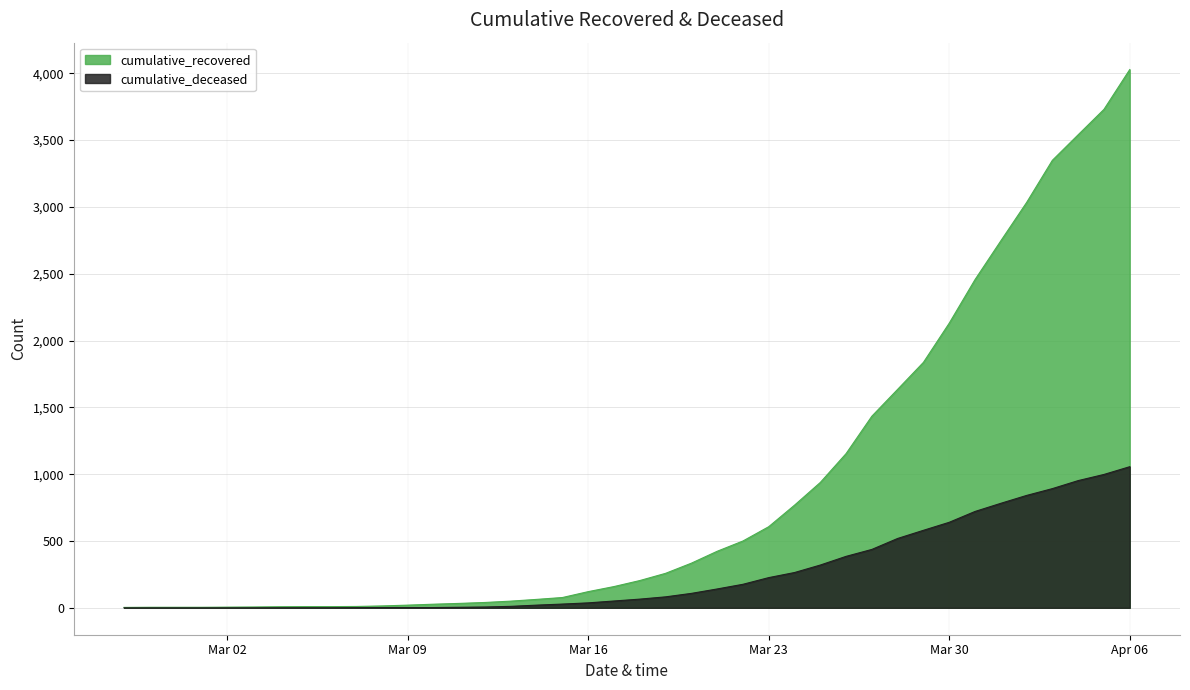

What is the difference between the maximum and minimum values in the cumulative_deceased series?

1056